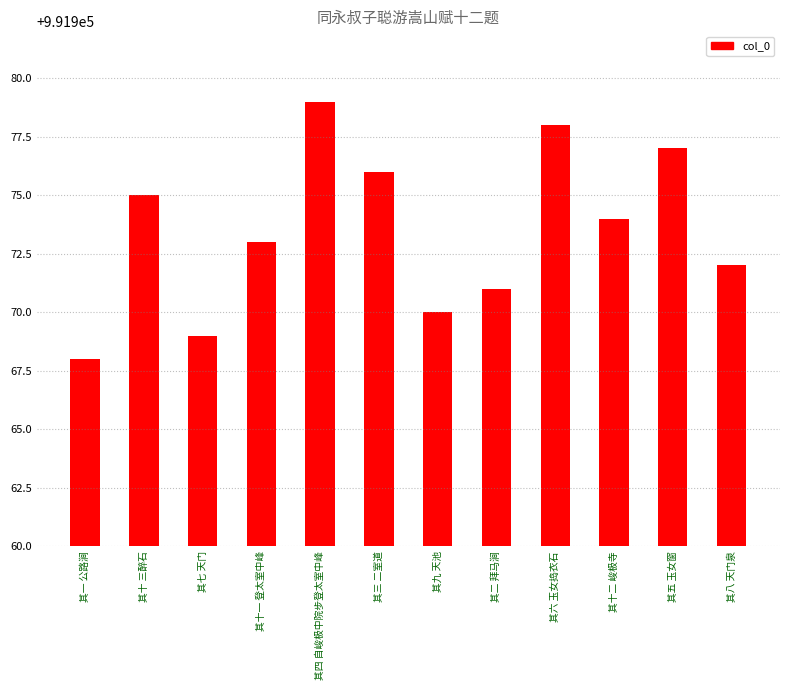

At which label does the data first exceed 991974?

其十 三醉石